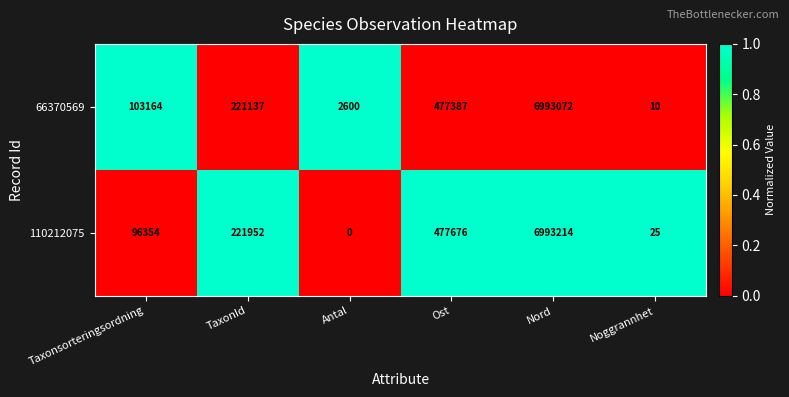

How many categories are shown in the chart?

6